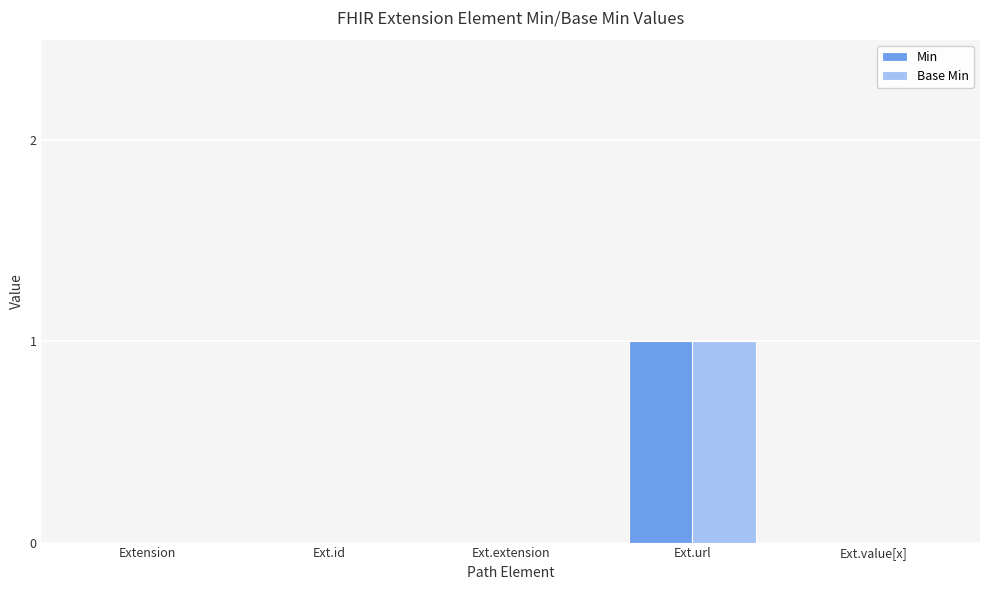

Which label corresponds to the largest value in the chart?

Ext.url